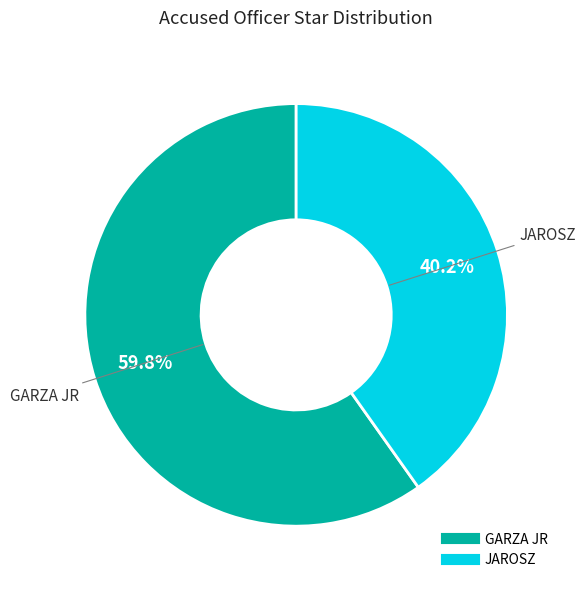

Combined, what portion of the pie is GARZA JR and JAROSZ?

100.0%